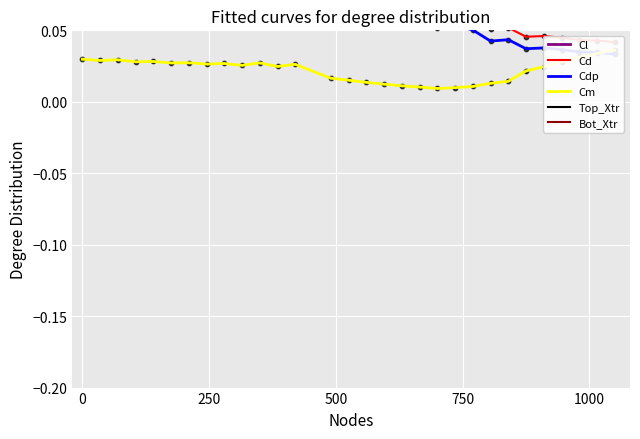

What are all the series names shown in the legend?

Cl, Cd, Cdp, Cm, Top_Xtr, Bot_Xtr